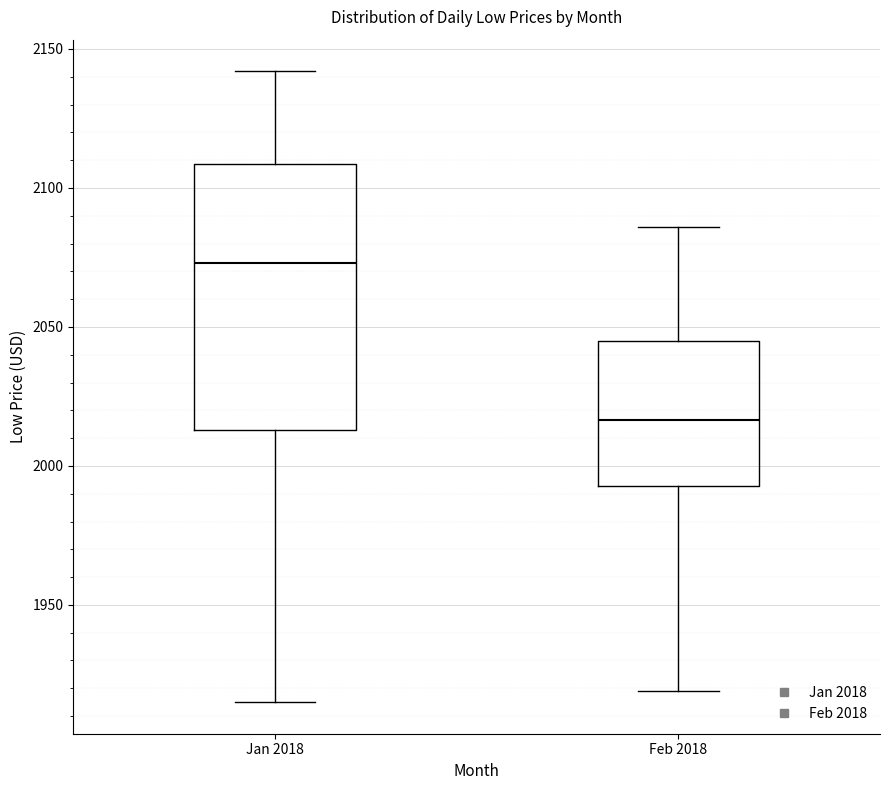

Where does the median line of the box for Jan 2018 sit on the y-axis? The values are not printed on the chart, so give them approximately, as read against the axis.

2075